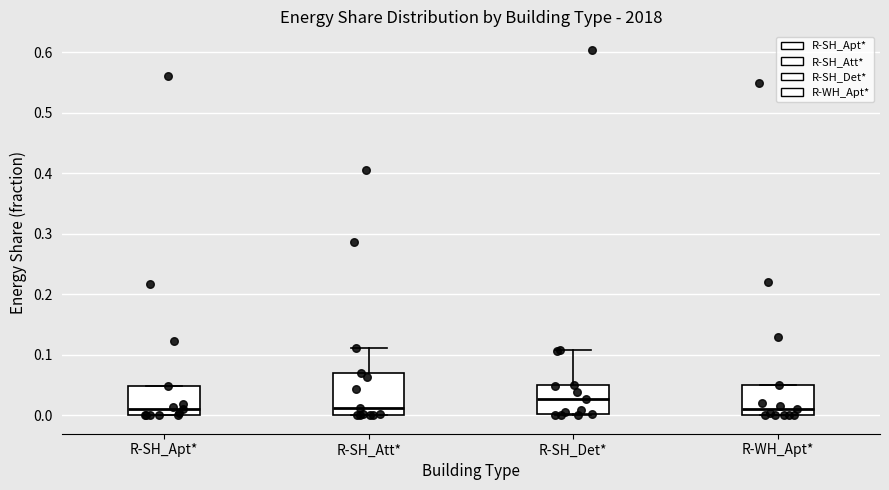

Reading left to right, transcribe this box plot: for each box, give where its median line is, the range the box spans, and where its two whiskers end, as read against the y-axis. The values are not printed on the chart, so give them approximately, as read against the axis.

R-SH_Apt*: median 0.01, box 0.00 to 0.05, whiskers 0.00 to 0.05
R-SH_Att*: median 0.01, box 0.00 to 0.07, whiskers 0.00 to 0.11
R-SH_Det*: median 0.03, box 0.00 to 0.05, whiskers 0.00 to 0.11
R-WH_Apt*: median 0.01, box 0.00 to 0.05, whiskers 0.00 to 0.05